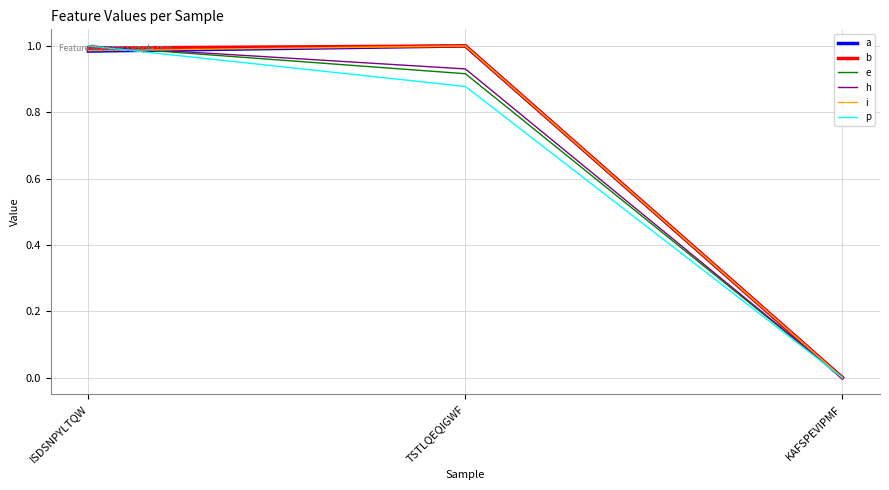

How many positive values does the p series have?

2